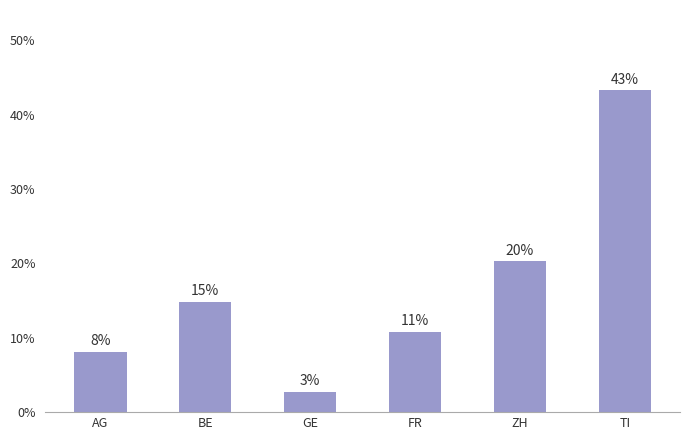

What position from the right is GE?

4